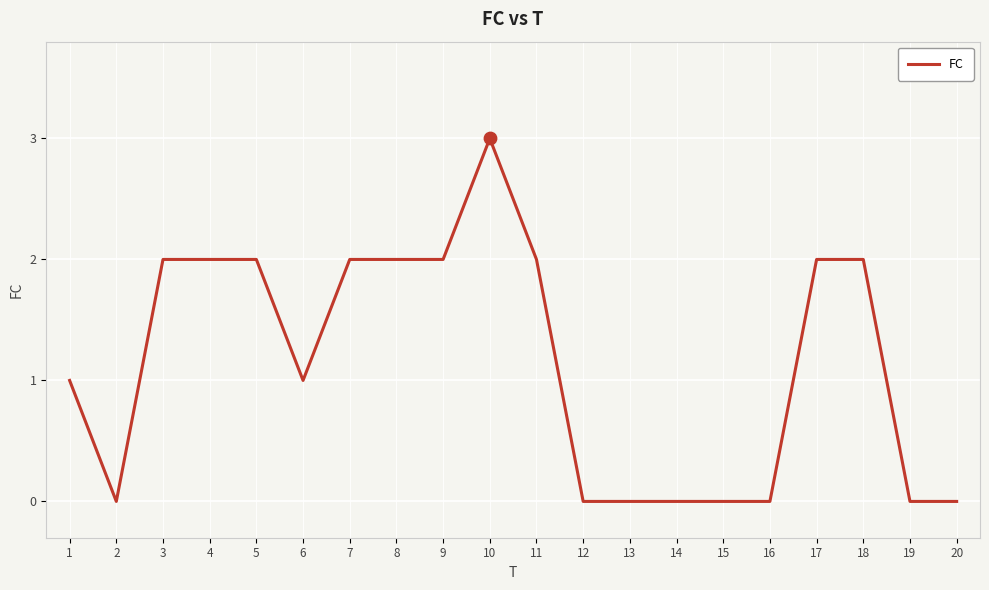

Approximately how many times larger is the value at 3 compared to 10?

0.7